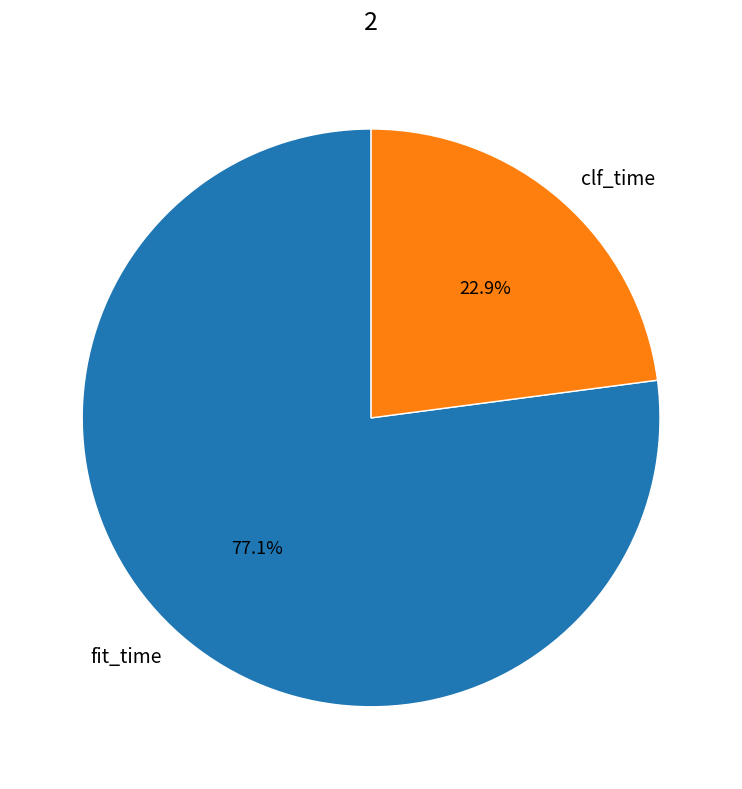

What is the total percentage of clf_time and fit_time?

100.0%